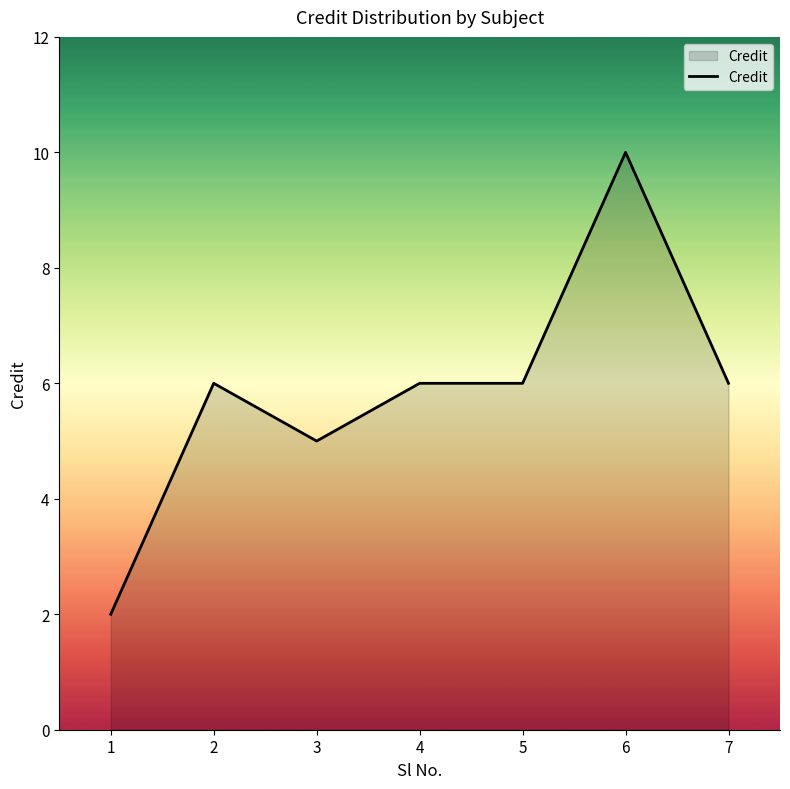

Does the chart have visible grid lines?

No